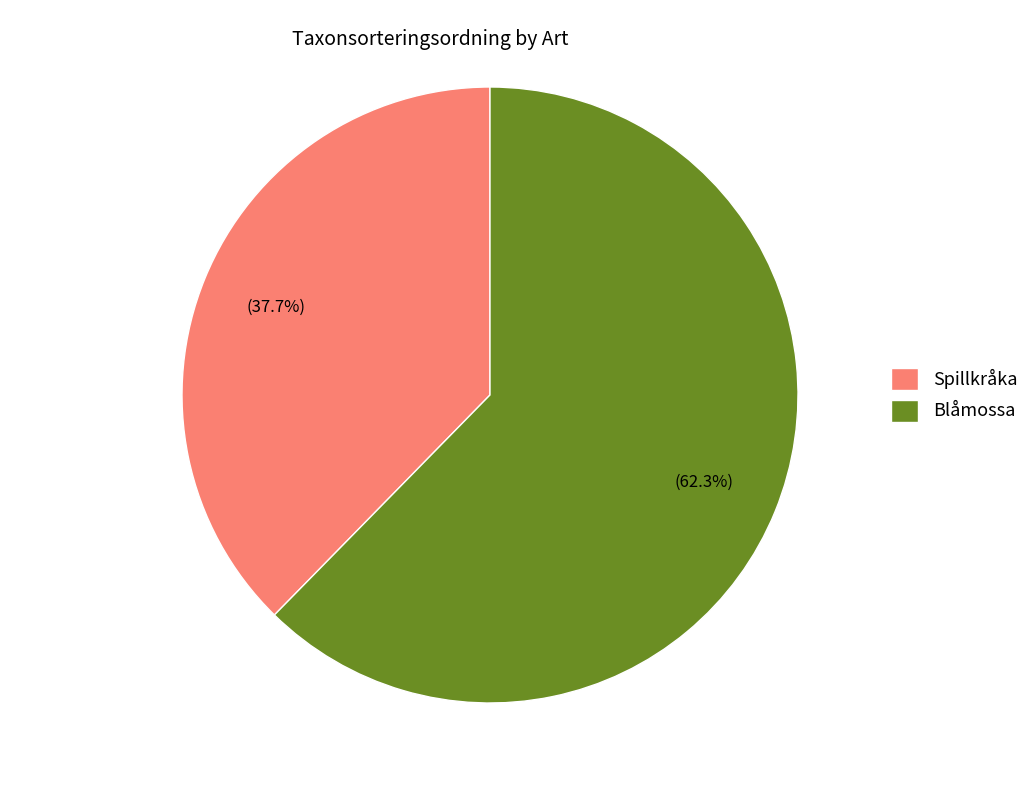

To the nearest percent, what portion does Spillkråka represent?

38%